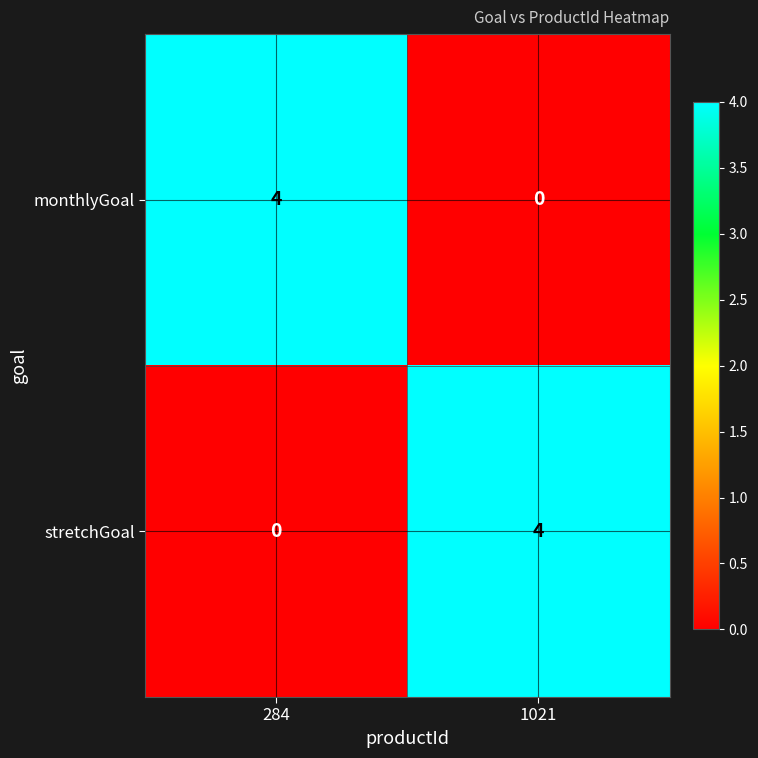

Reading left to right, what are all the values shown in this chart?

monthlyGoal: 4	0
stretchGoal: 0	4